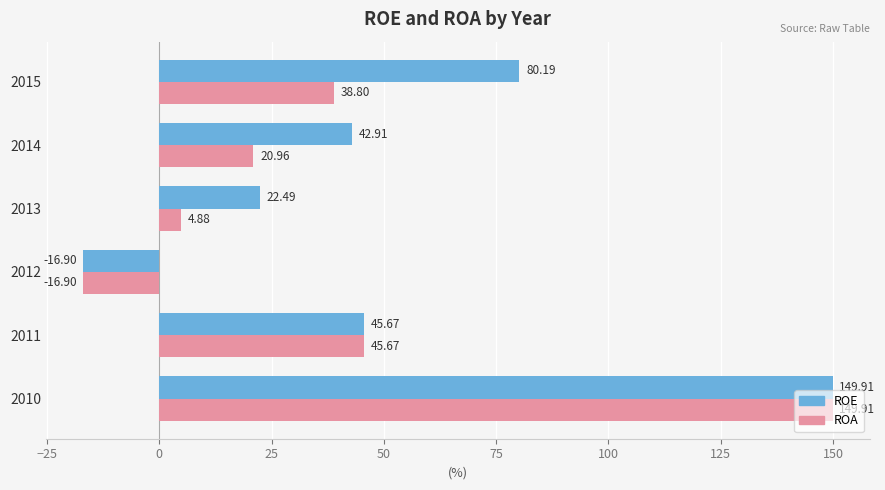

What are all the series names shown in the legend?

ROE, ROA